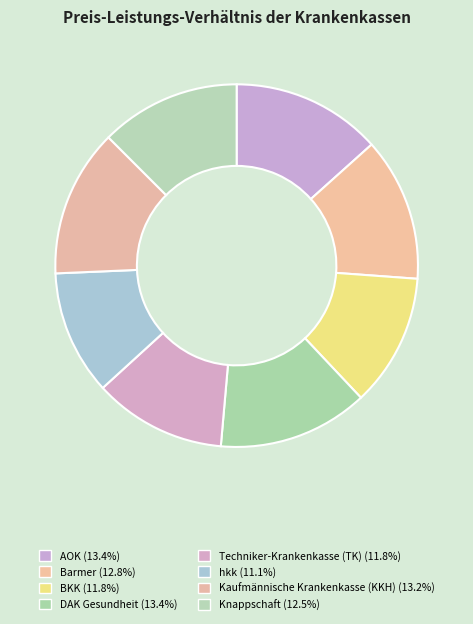

To the nearest percent, what is the combined percentage of hkk and DAK Gesundheit?

25%